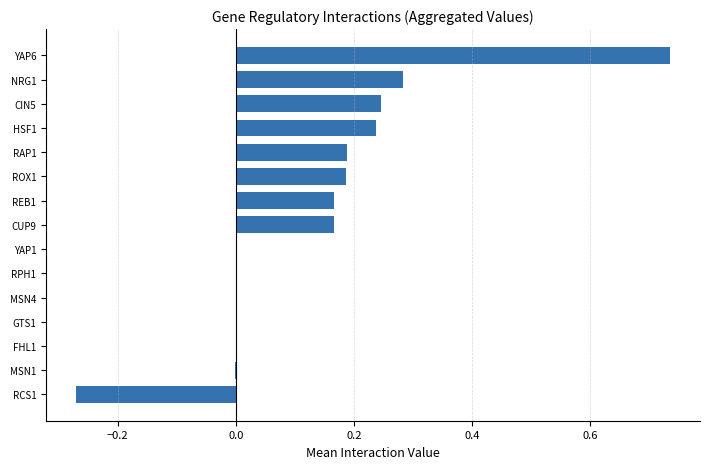

Which has a higher value, HSF1 or RPH1?

HSF1